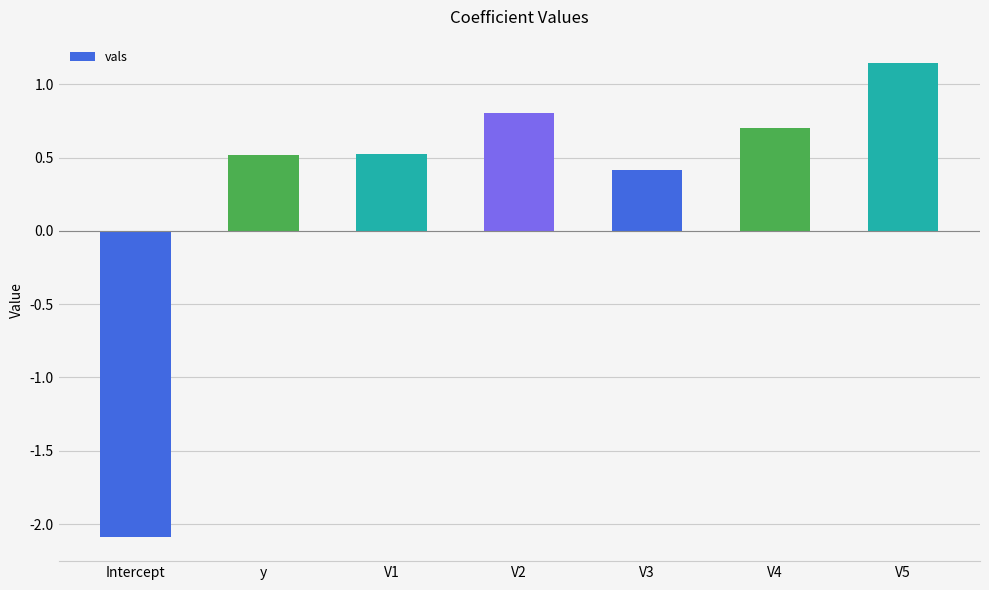

What is the difference between the maximum and minimum values?

3.2